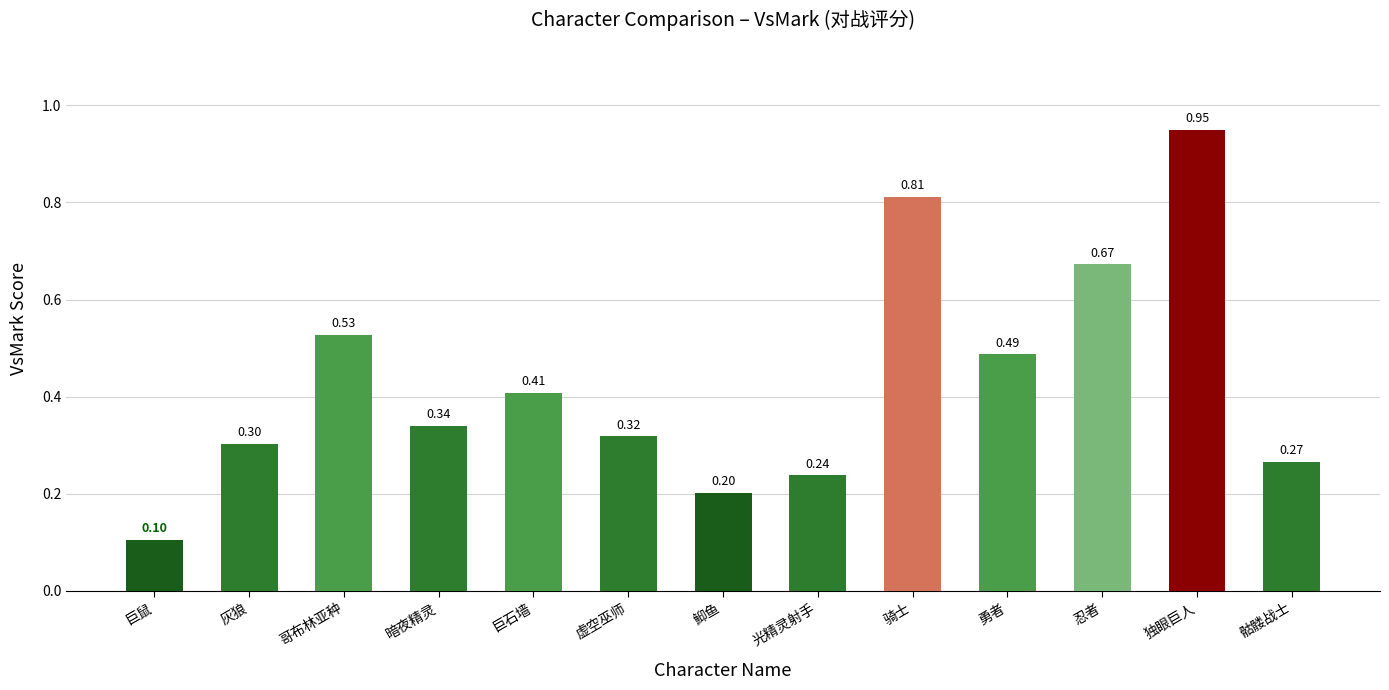

Where is the data nearest to the value 0?

巨鼠